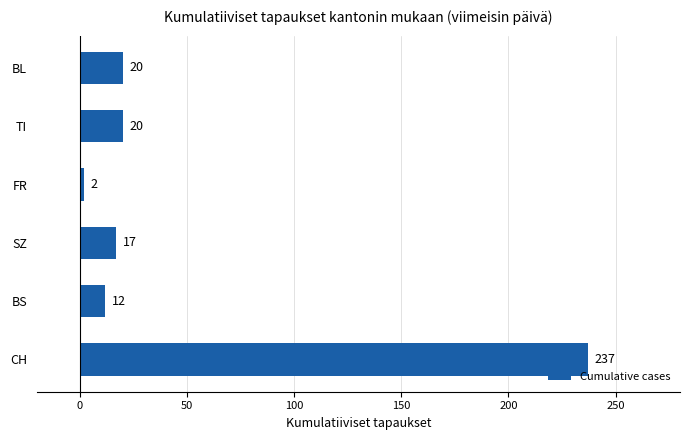

What value does the data have at CH?

237